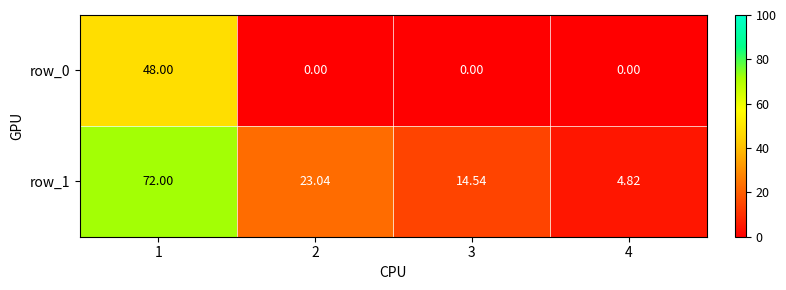

Between 2 and 4, which is larger?

2